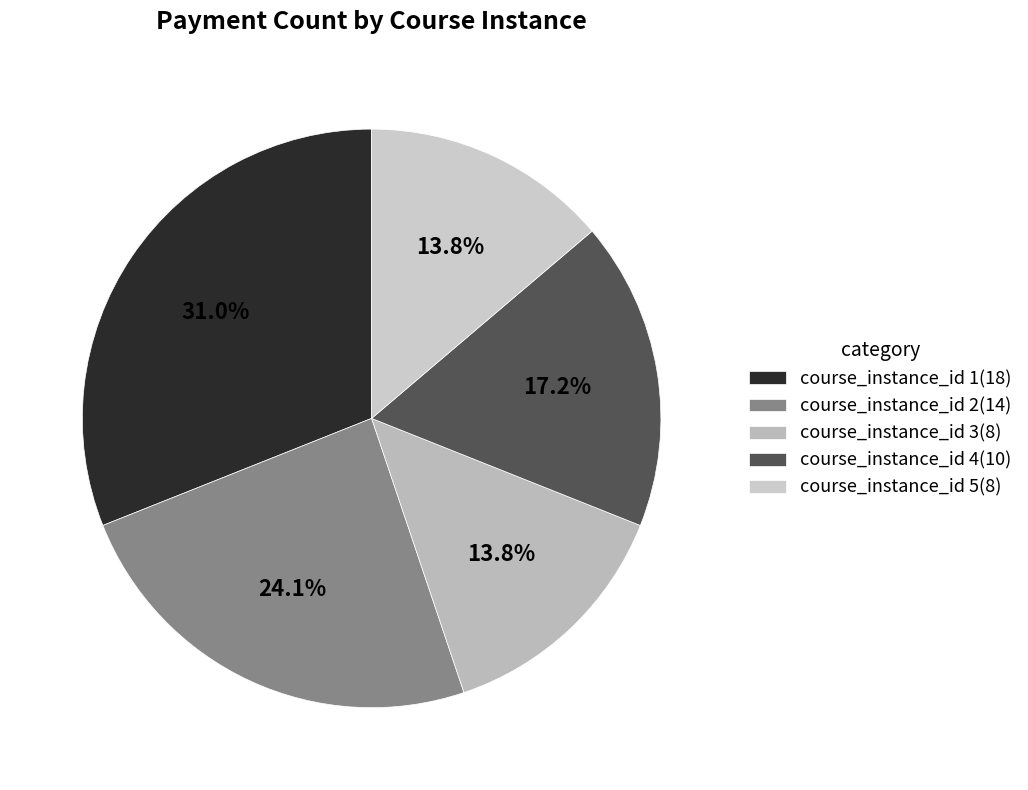

True or false: course_instance_id 2 accounts for 18% of the total.

False